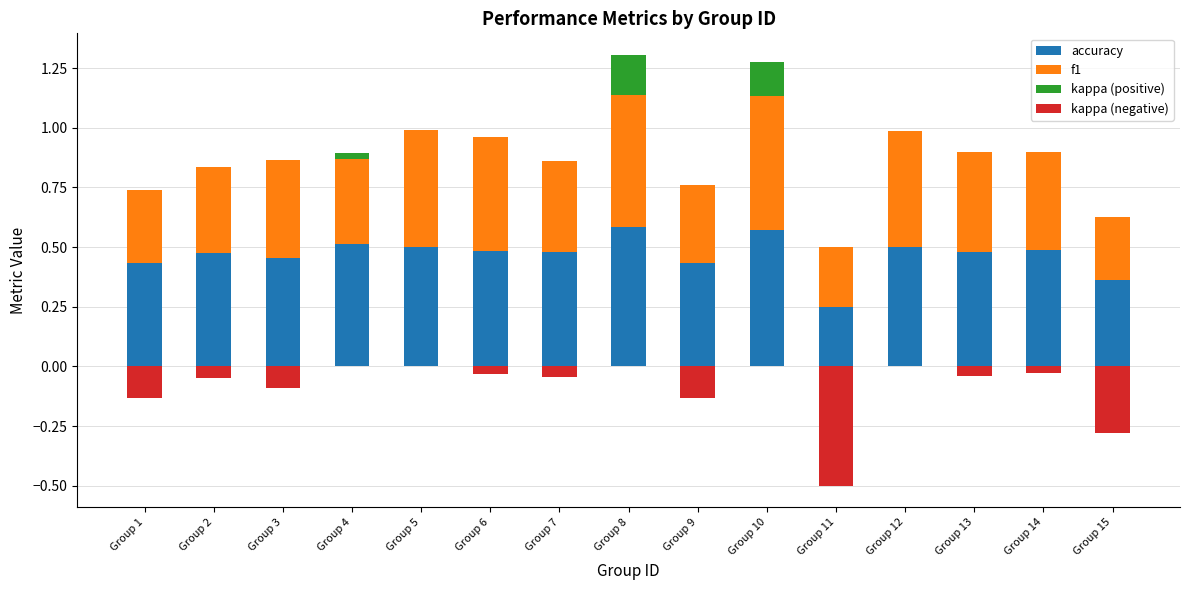

Does the chart contain stacked bars?

No